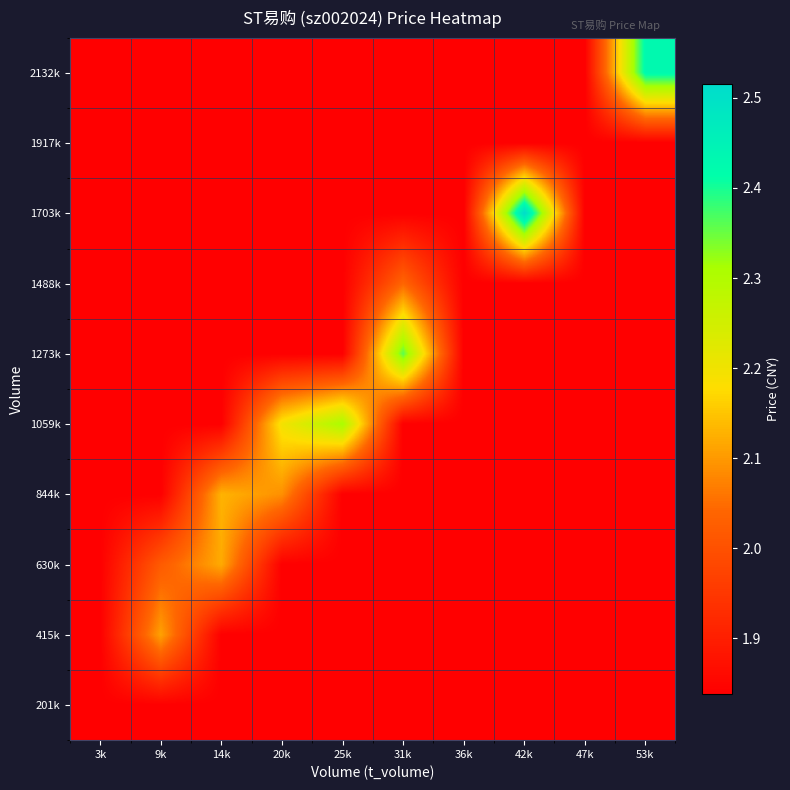

Rank the series at 14k from highest to lowest value.

844k, 630k, 201k, 415k, 1059k, 1273k, 1488k, 1703k, 1917k, 2132k